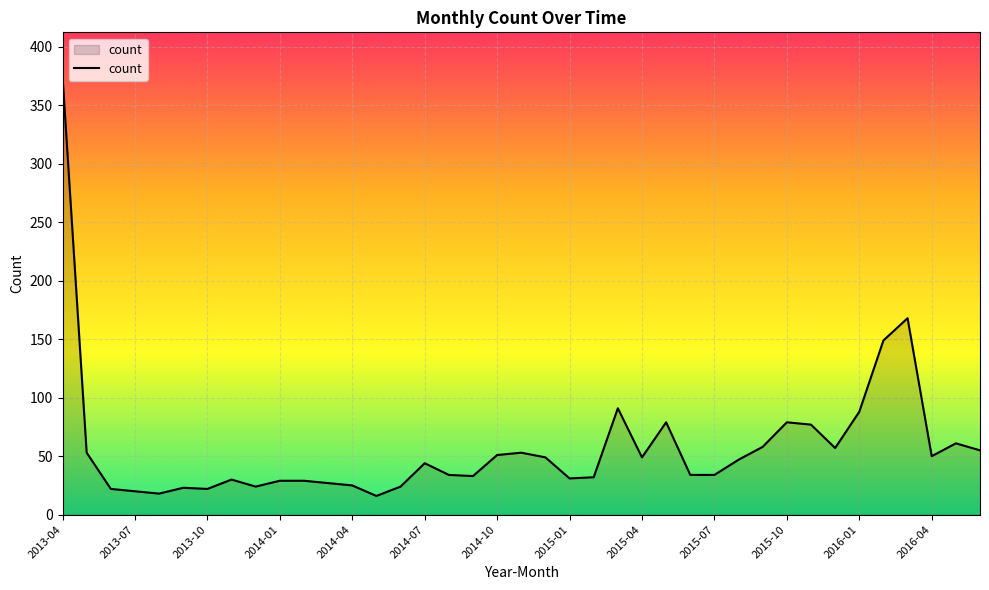

What is the maximum value shown in the chart?

375